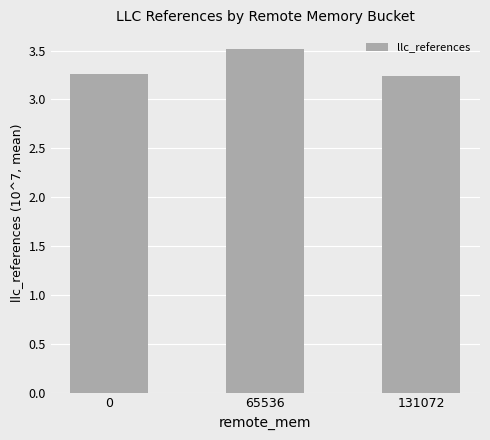

At which category does the chart reach its peak across all series?

65536